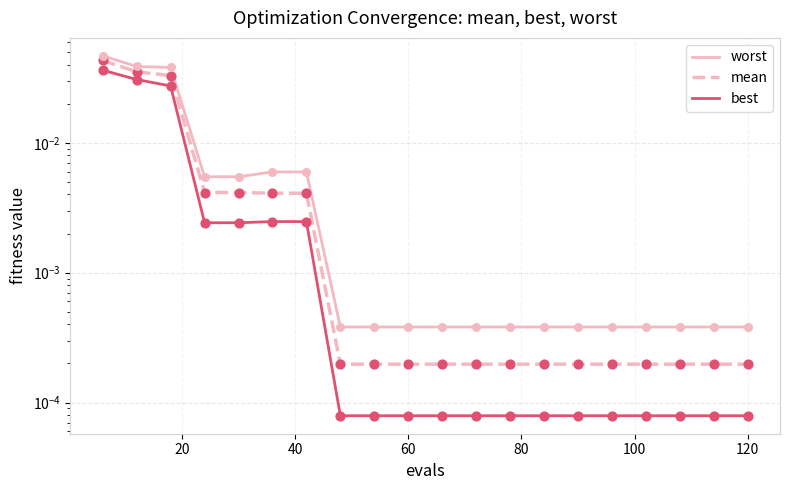

Which series contains the lowest Y value?

best